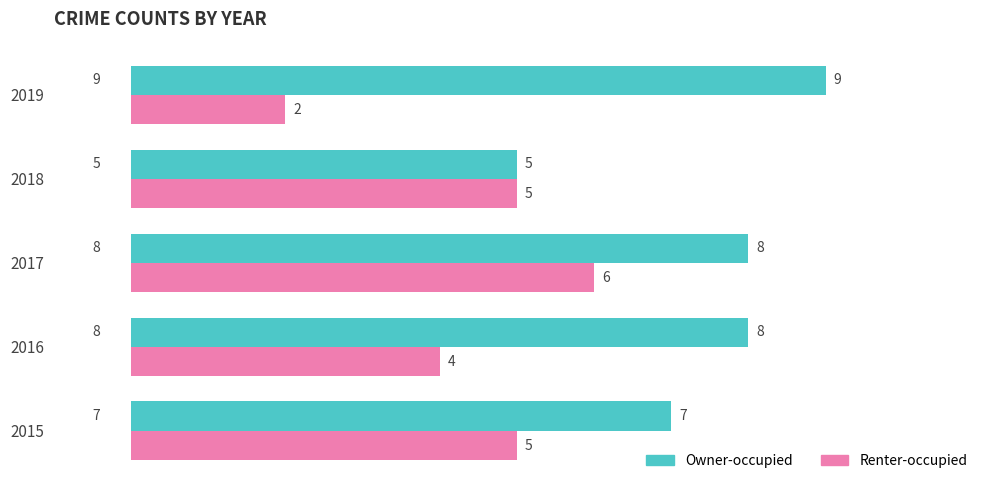

What is the average value of the Renter-occupied series?

4